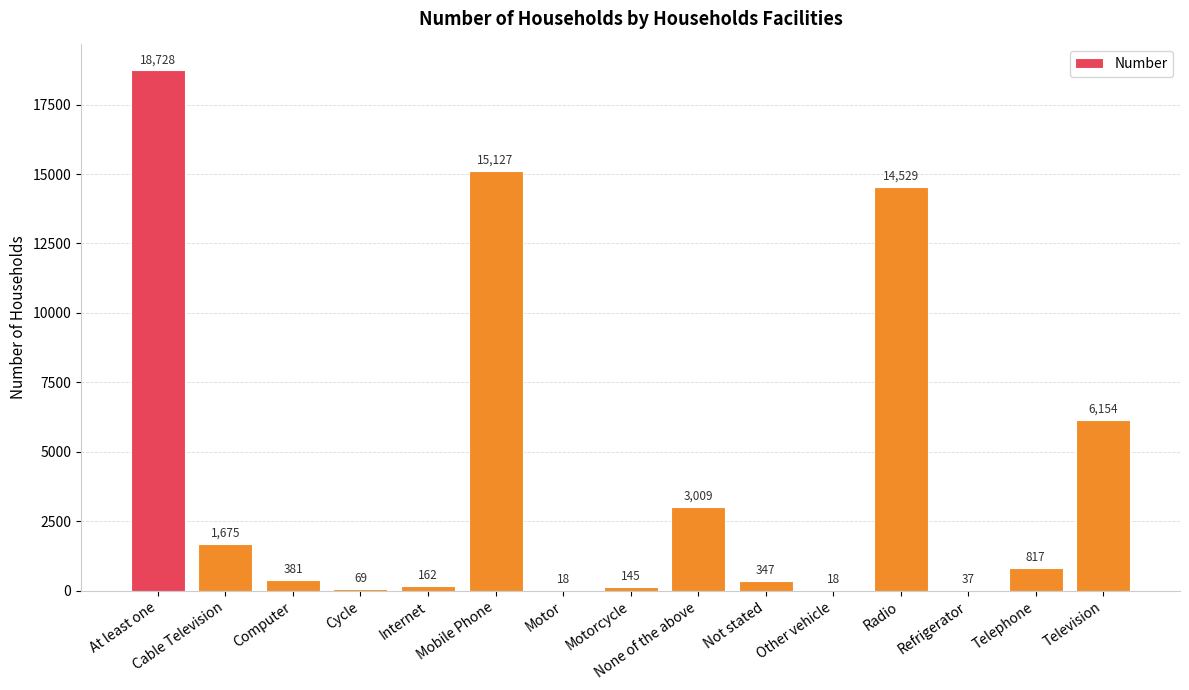

Which label corresponds to the largest value in the chart?

At least one